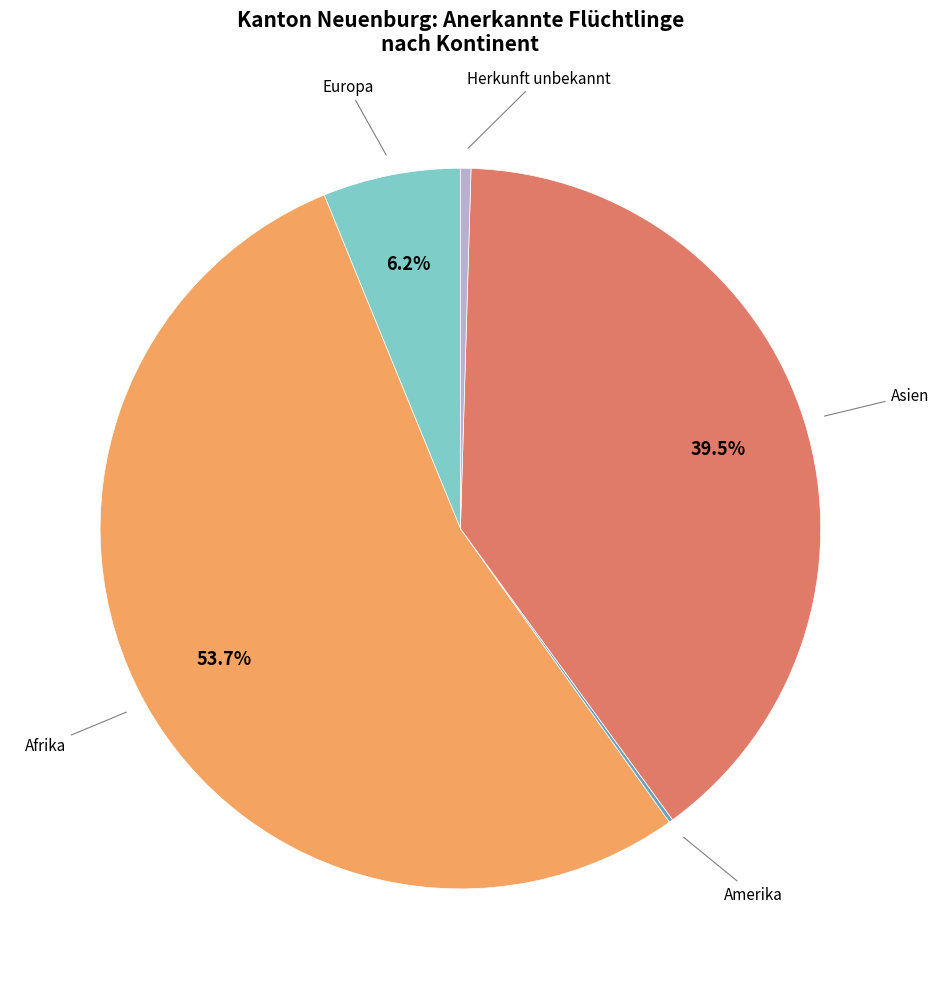

Is there any slice that represents more than half of the pie?

Yes